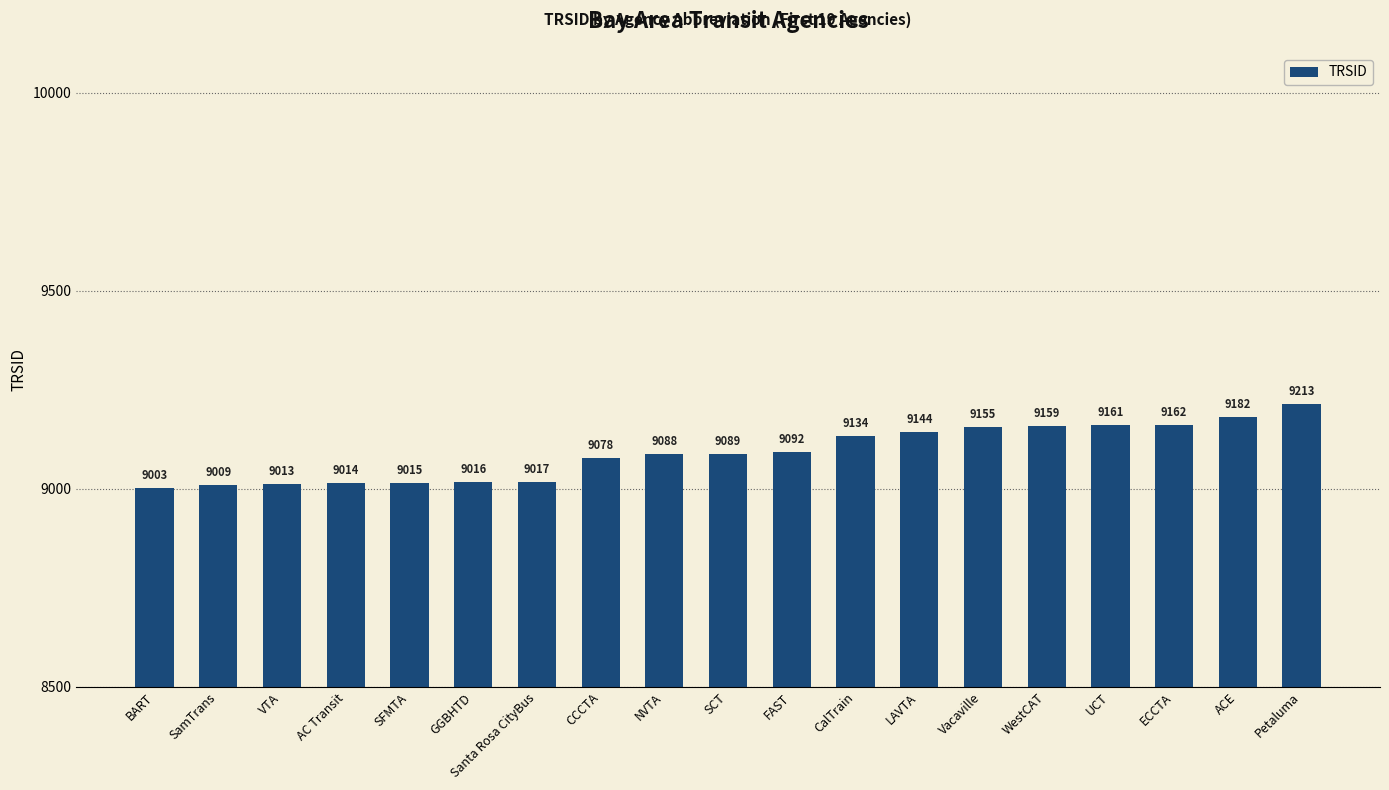

How many categories are shown in the chart?

19